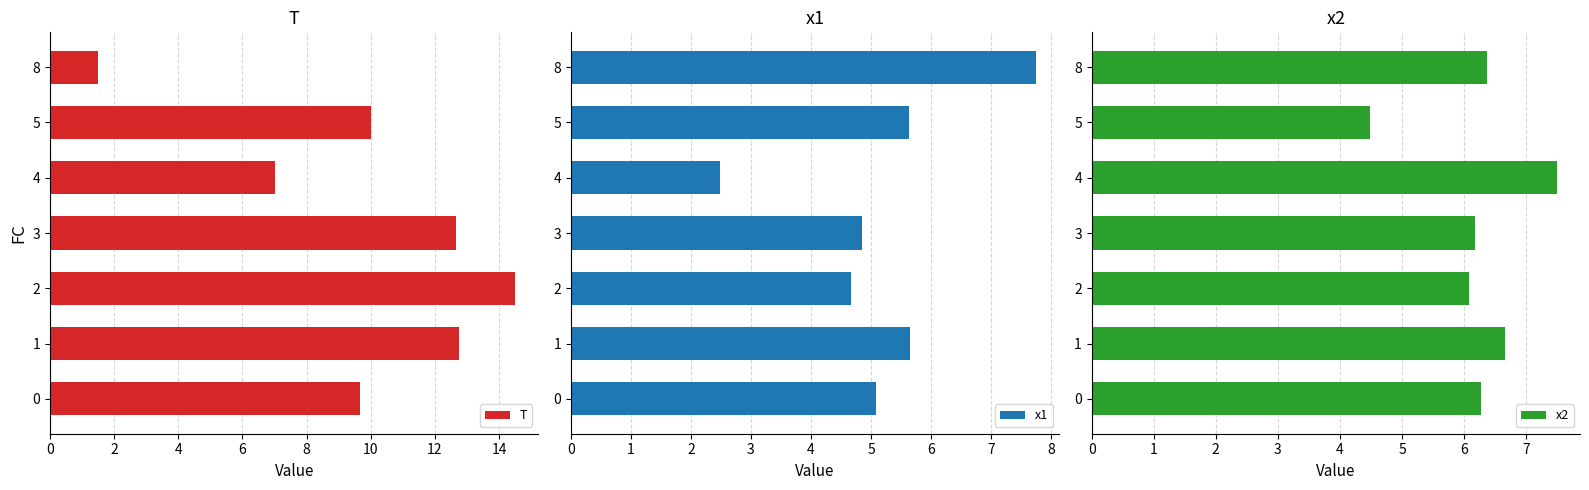

Reading left to right, what are all the values shown in this chart?

T: 9.7	12.8	14.5	12.7	7.0	10.0	1.5
x1: 5.1	5.7	4.7	4.9	2.5	5.6	7.7
x2: 6.3	6.7	6.1	6.2	7.5	4.5	6.4